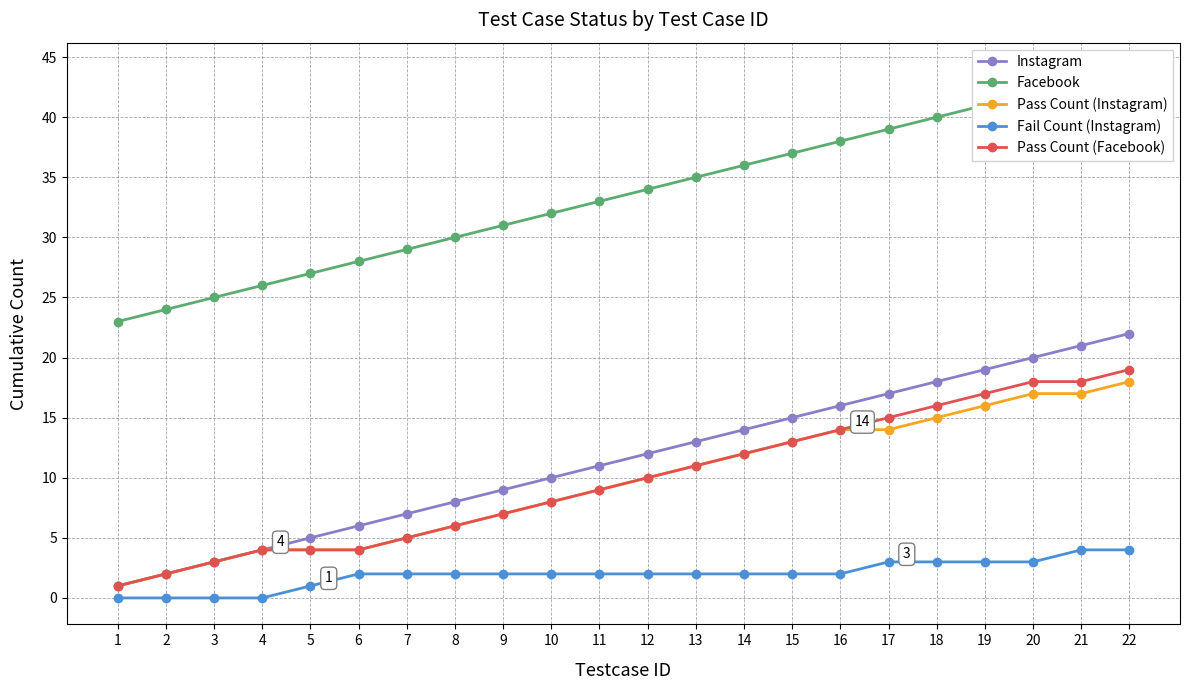

True or false: Instagram and Pass Count (Instagram) cross at least once.

False